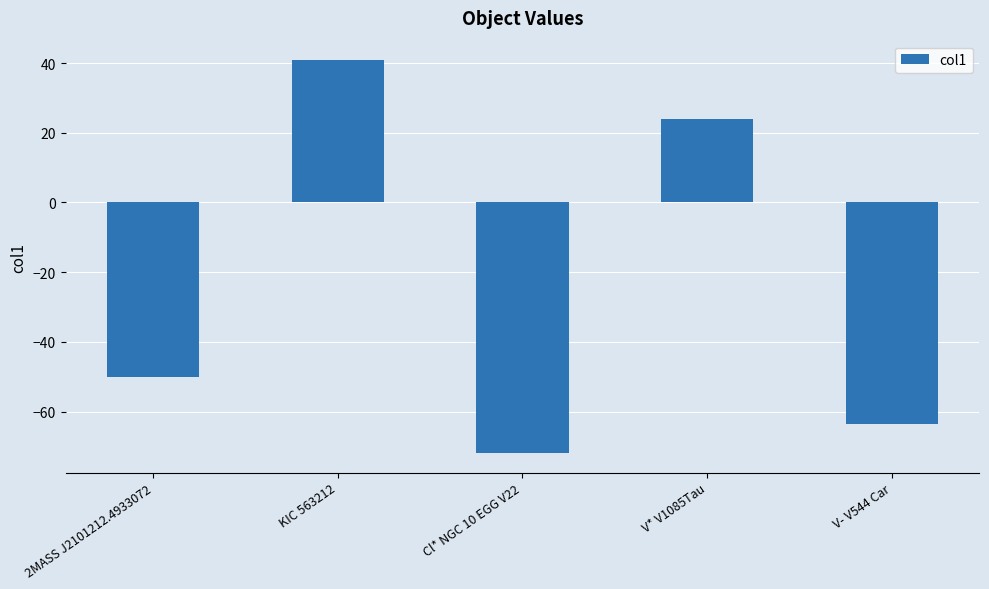

Reading right to left, transcribe all the data shown in this chart.

-63.7	23.8	-71.9	40.8	-50.0